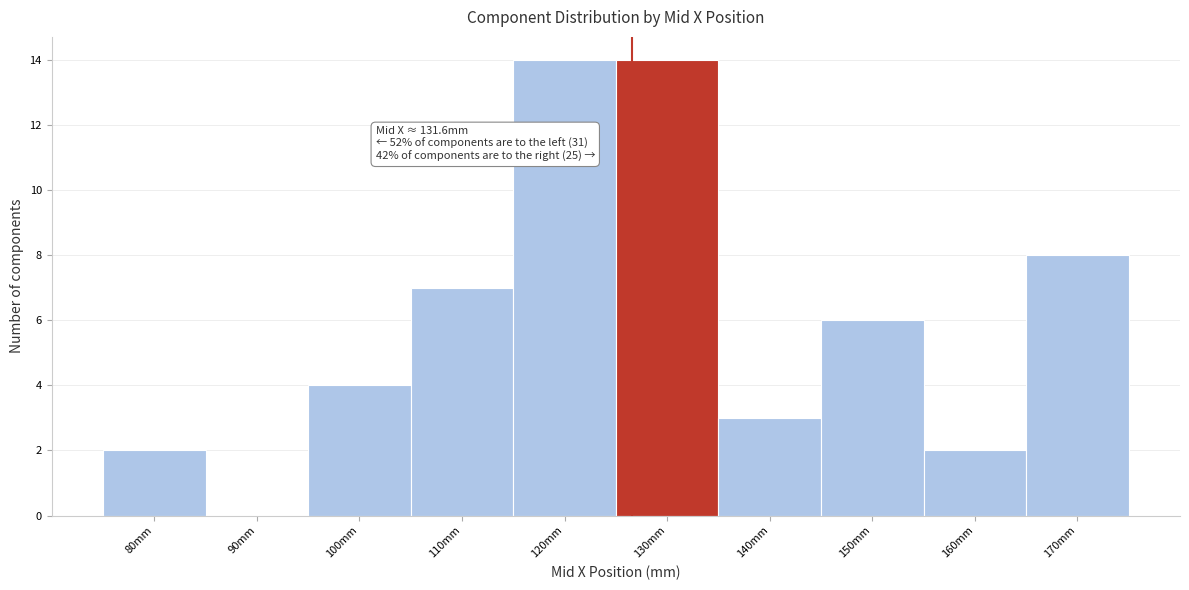

Reading right to left, extract all data points from this chart.

170mm=8	160mm=2	150mm=6	140mm=3	130mm=14	120mm=14	110mm=7	100mm=4	90mm=0	80mm=2